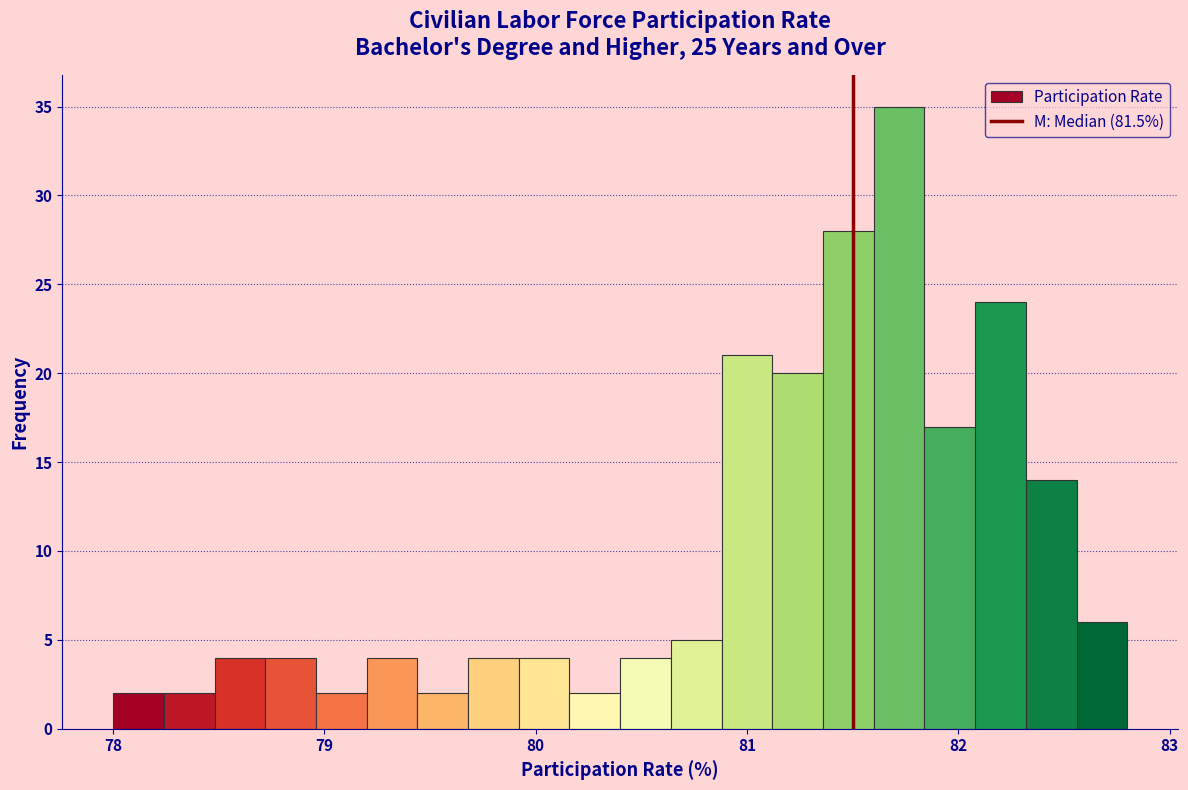

Read against the x-axis, roughly where is the centre of the tallest bar?

81.7